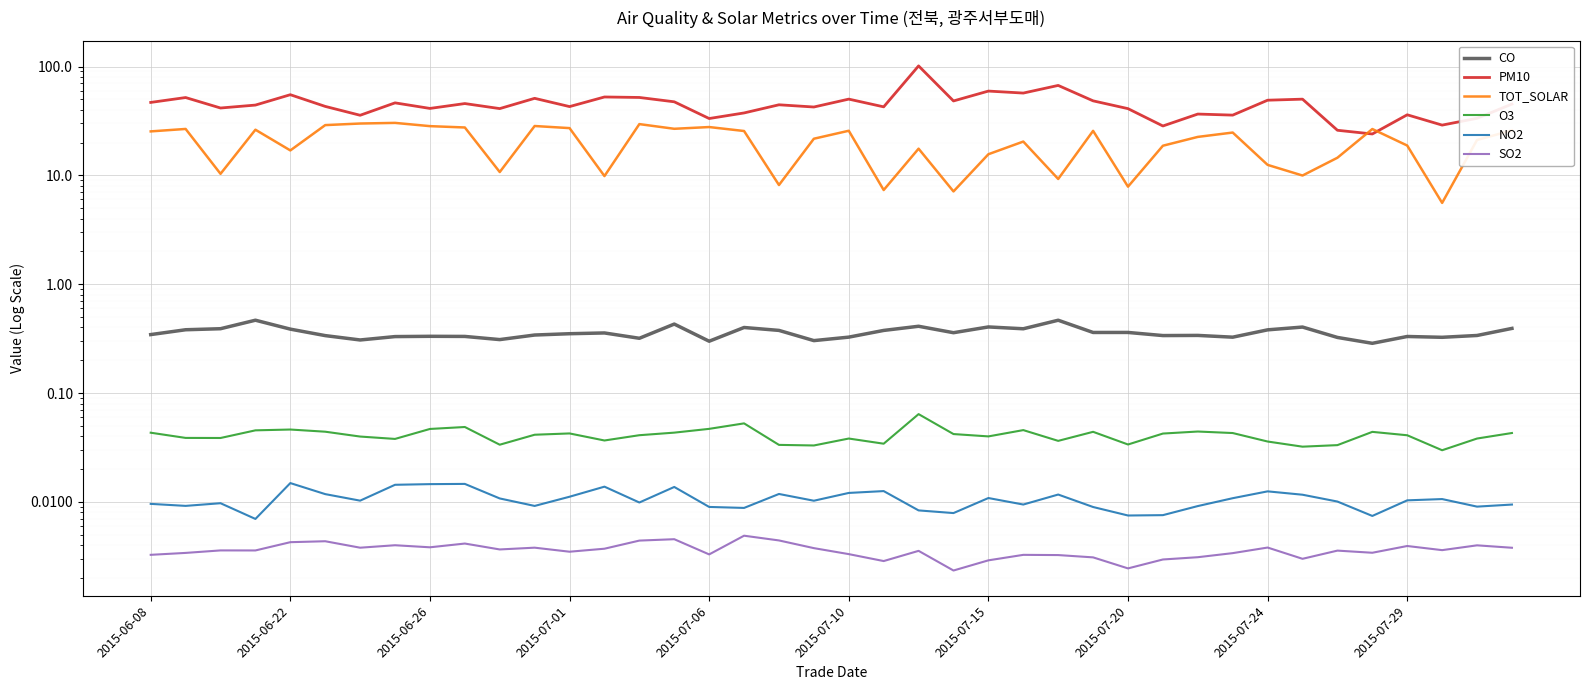

What is the sum of all CO values?

14.3